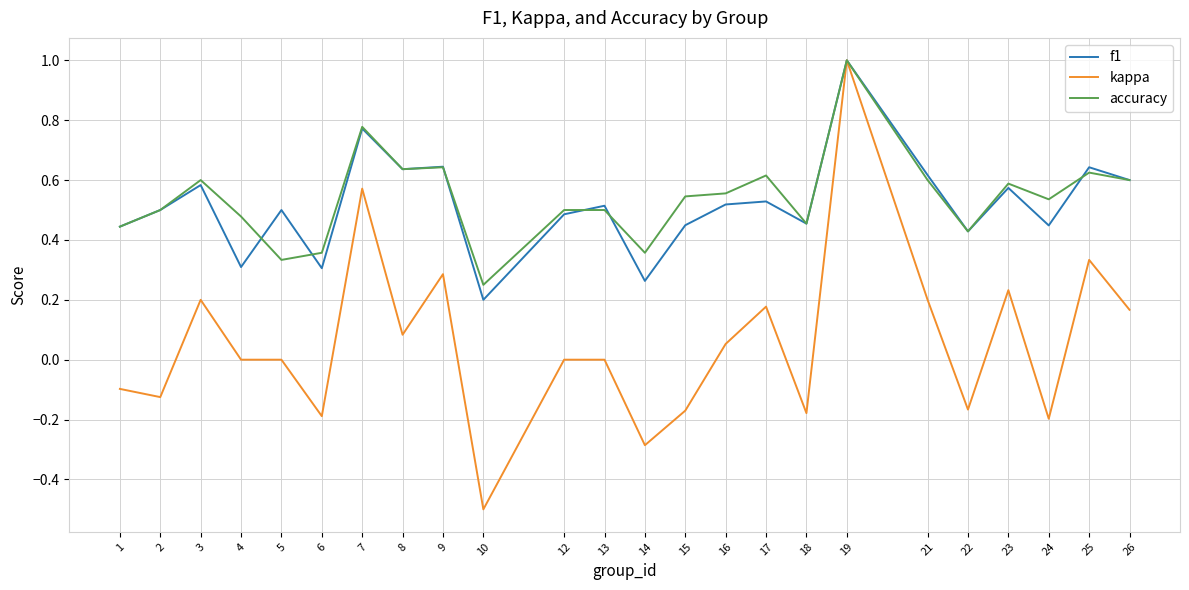

Is the value of kappa at 26 greater than the value of f1 at 22?

No